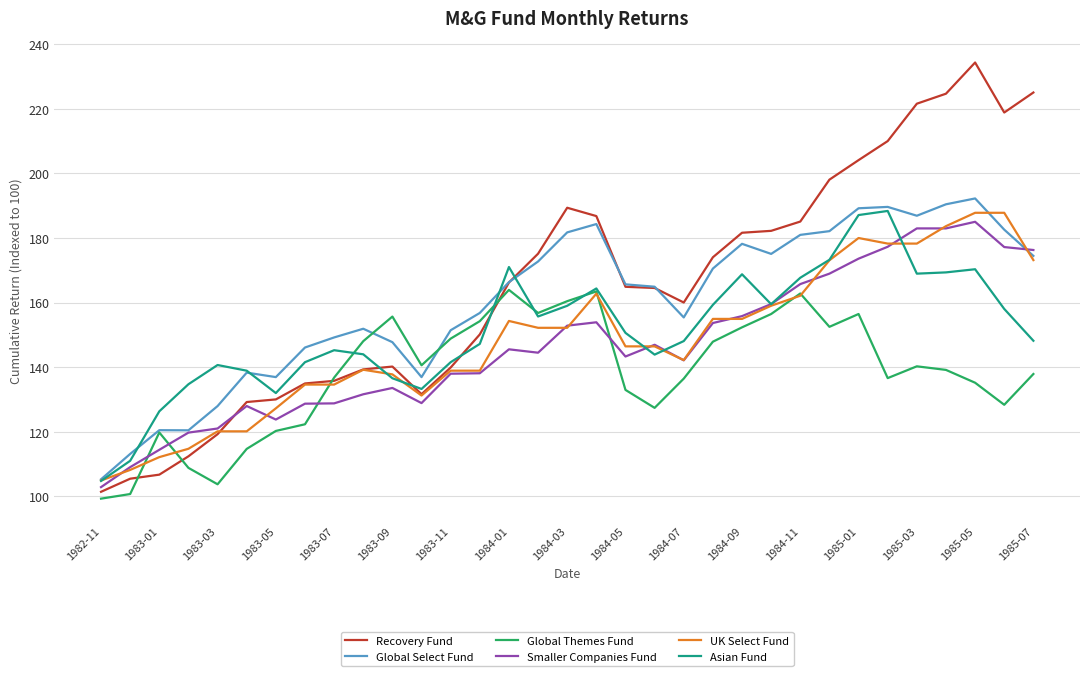

Which series has the widest spread of values?

Recovery Fund